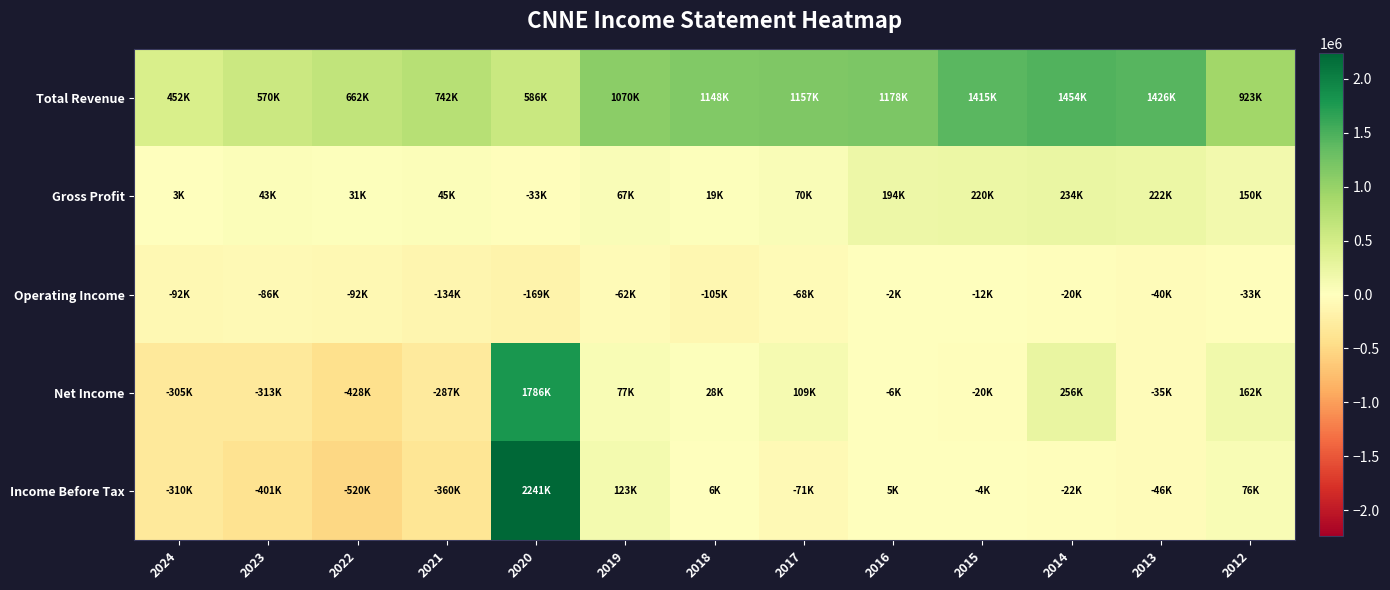

At how many categories does at least one series exceed 914890?

9